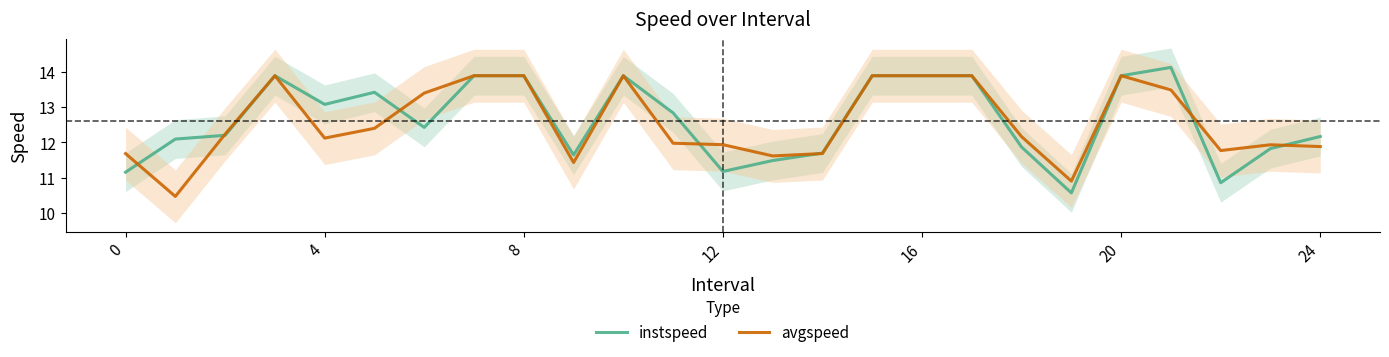

The value of instspeed at 0 is 11.2. True or false?

True